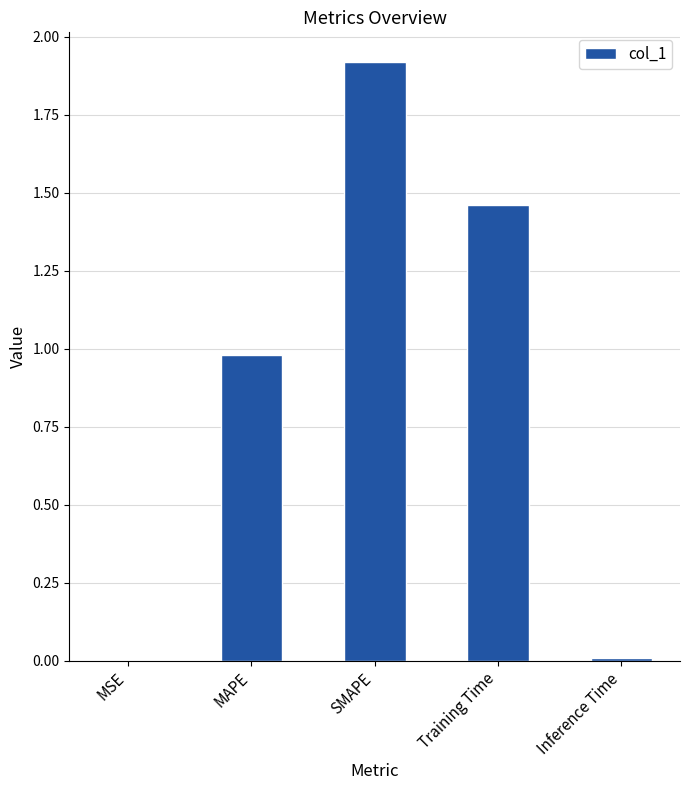

What is the greatest value displayed?

1.9